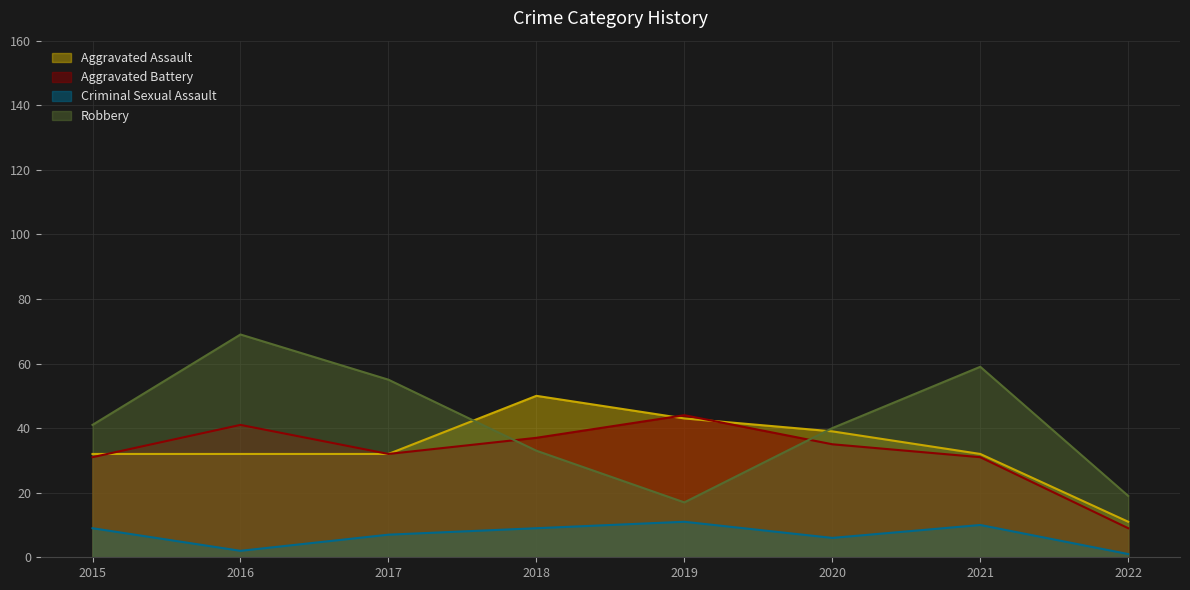

How many values in the Robbery series are below 41?

4